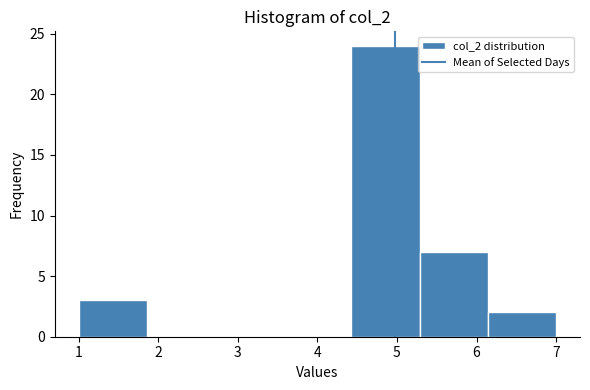

Which range on the x-axis has the tallest bar?

4.4 to 5.3